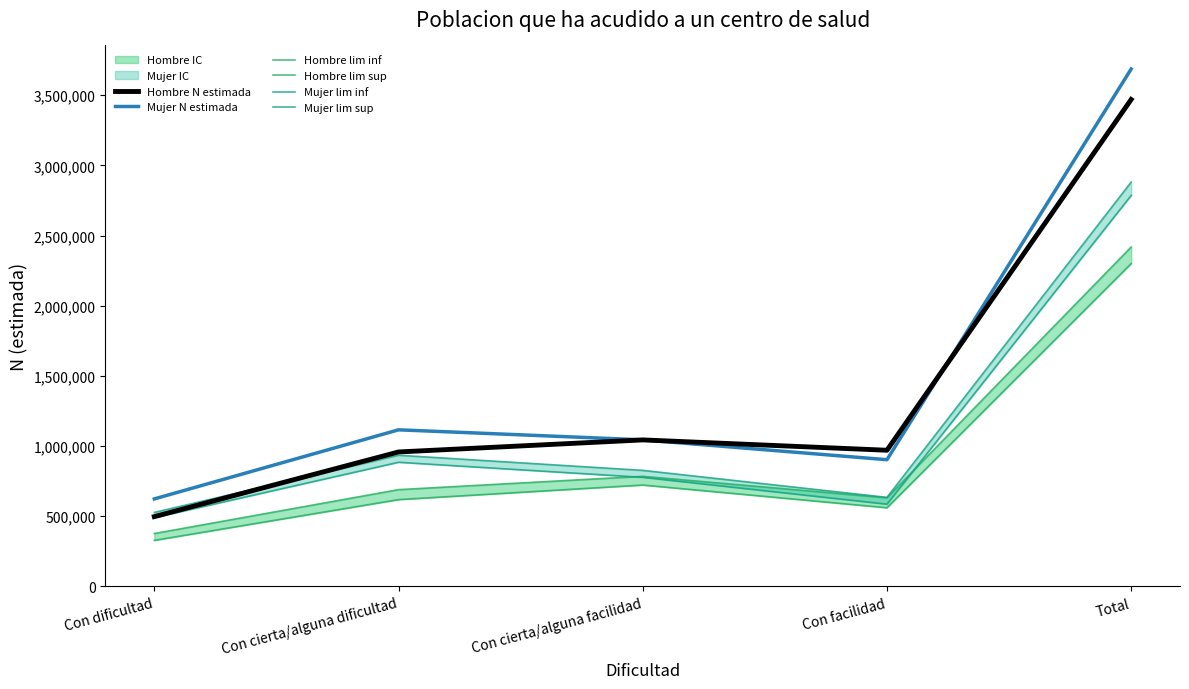

What is the difference between the second highest and minimum values in the Mujer lim sup series?

407452